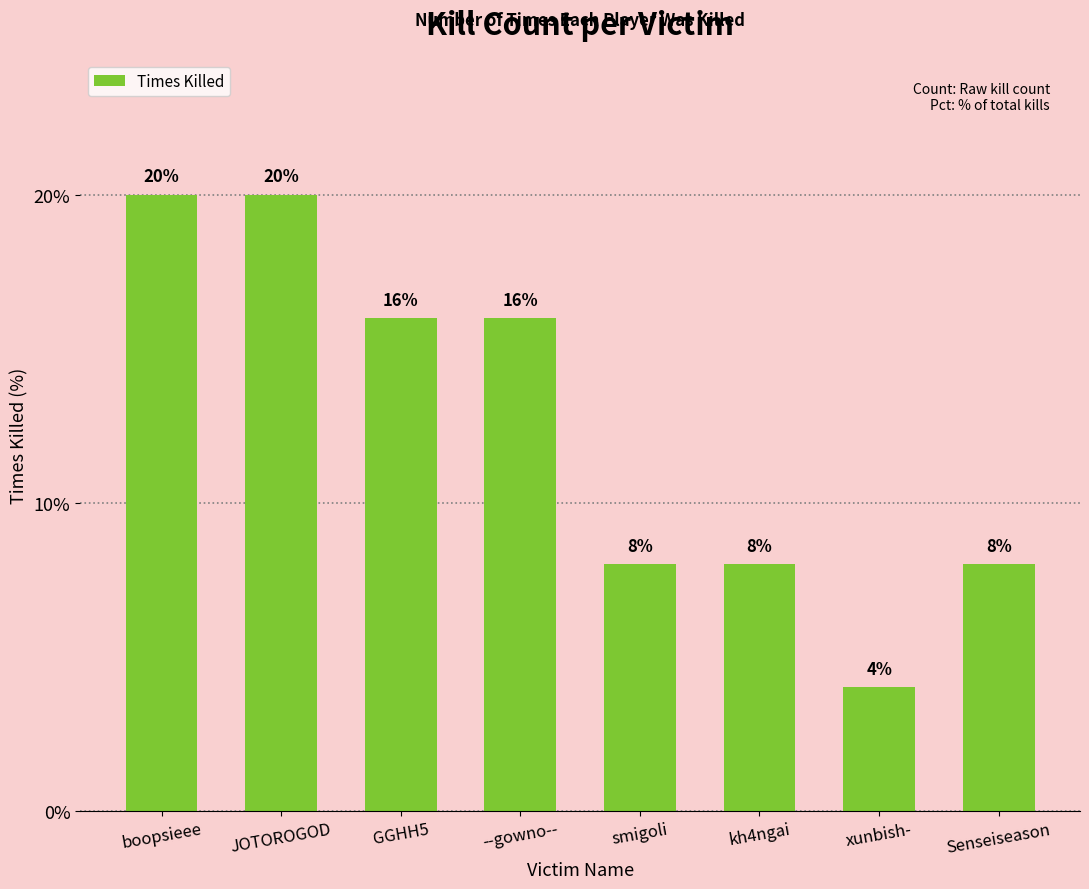

Read the value at boopsieee, to the nearest 5.

20